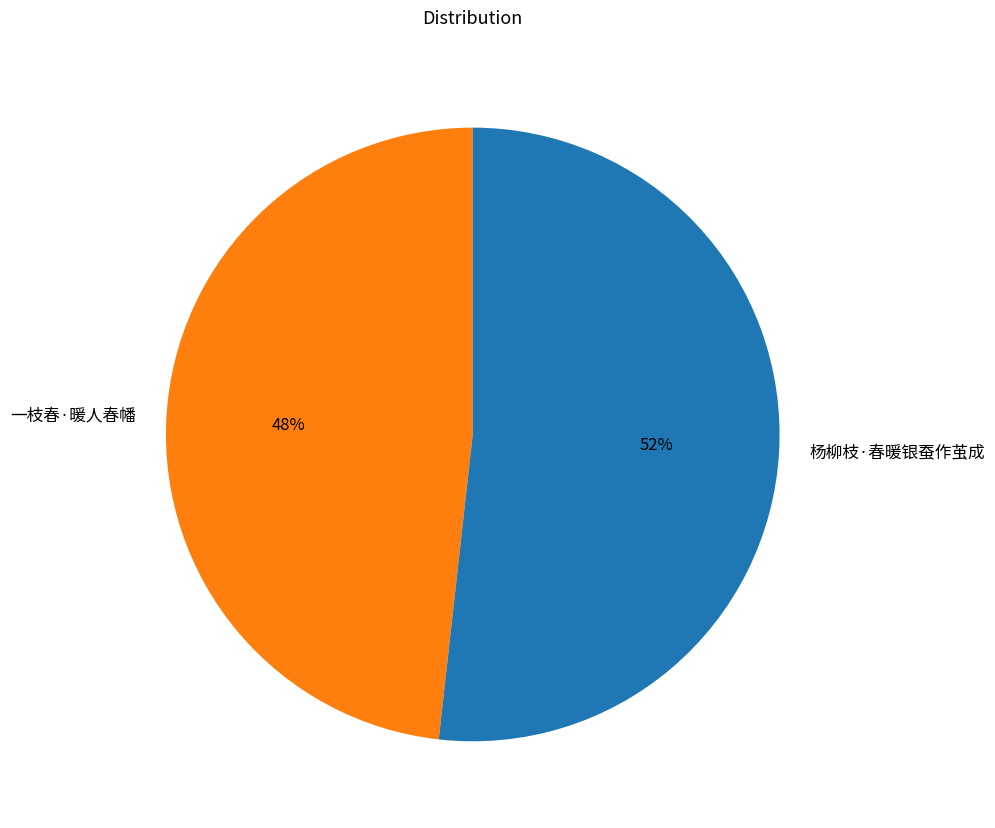

True or false: 杨柳枝·春暖银蚕作茧成 accounts for 52% of the total.

True